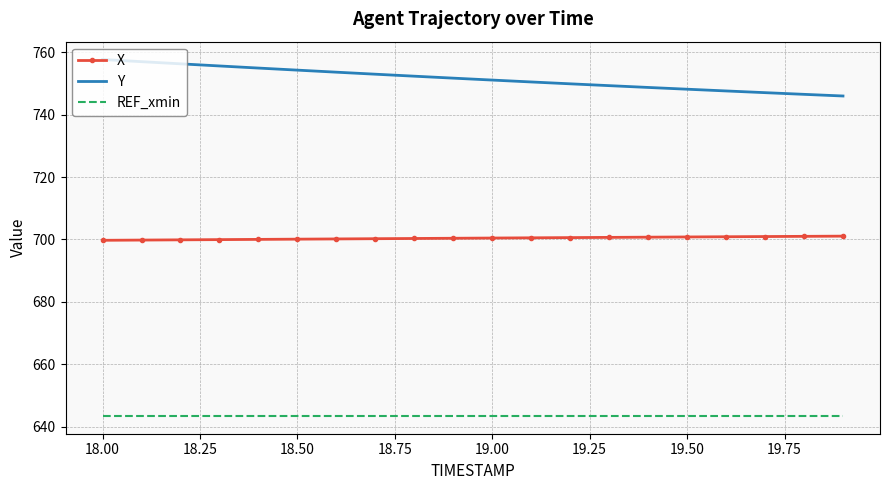

True or false: Y and X cross at least once.

False